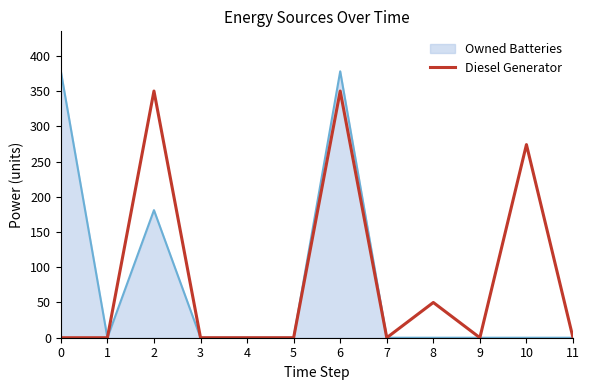

What is the greatest value displayed?

378